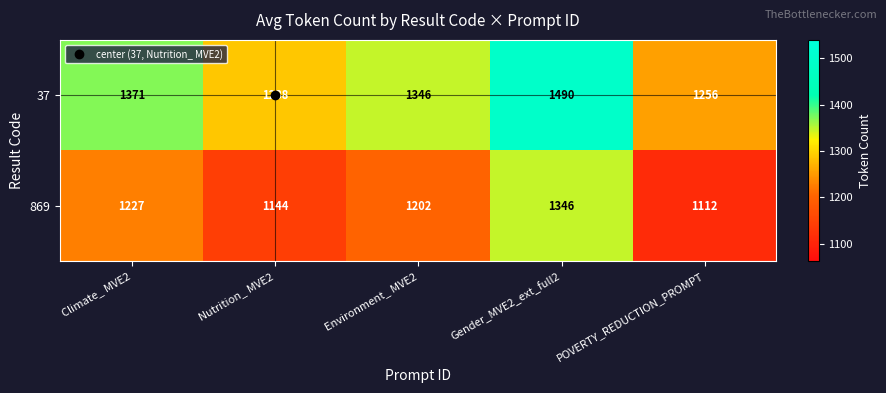

Rank the series by their maximum value, from highest to lowest.

37, 869